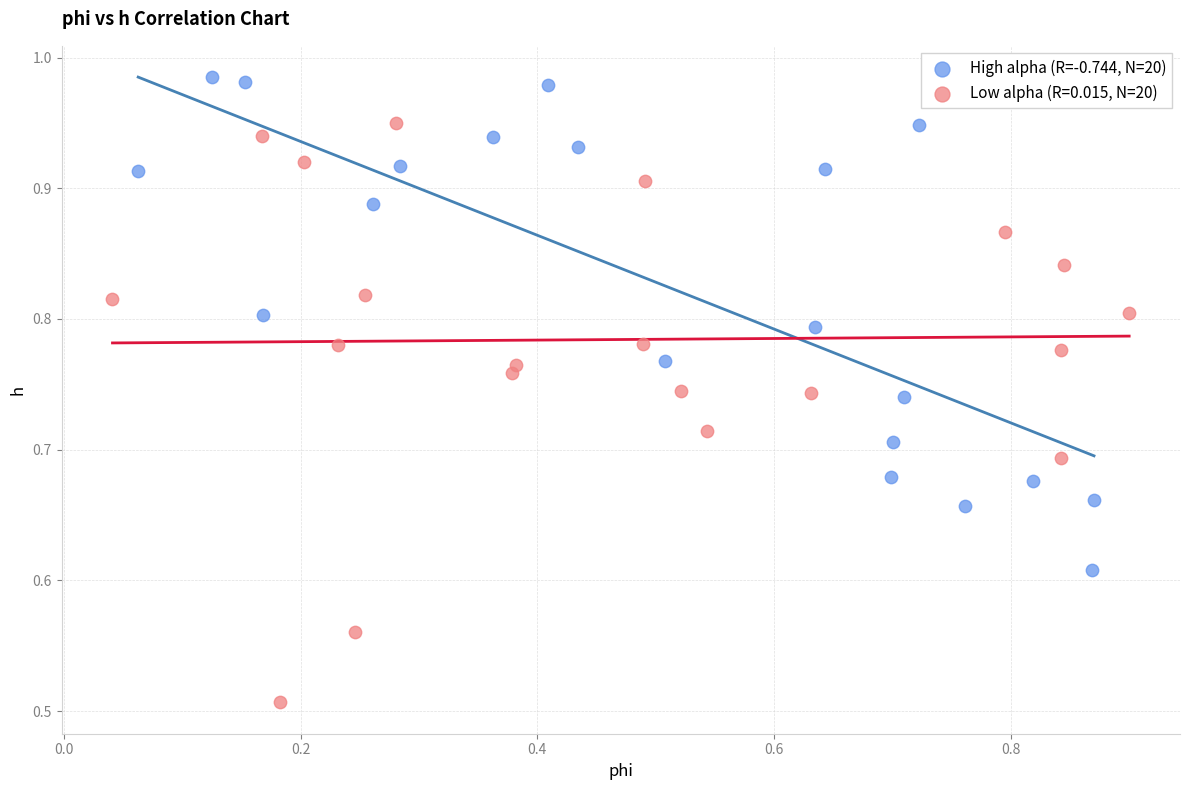

Which series reaches the maximum Y coordinate?

High alpha (R=-0.744, N=20)